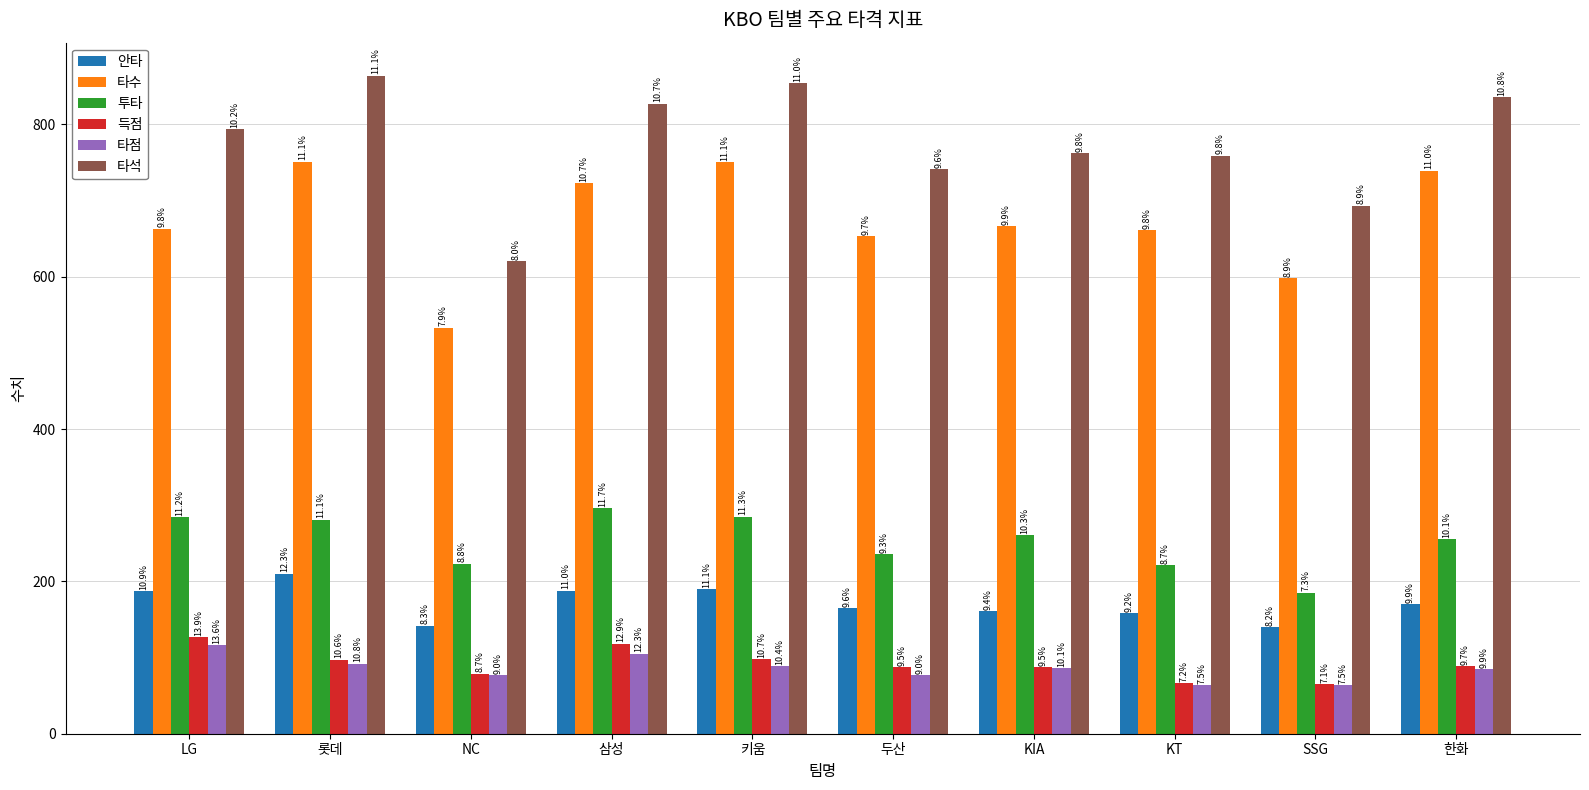

Does the chart contain stacked bars?

No